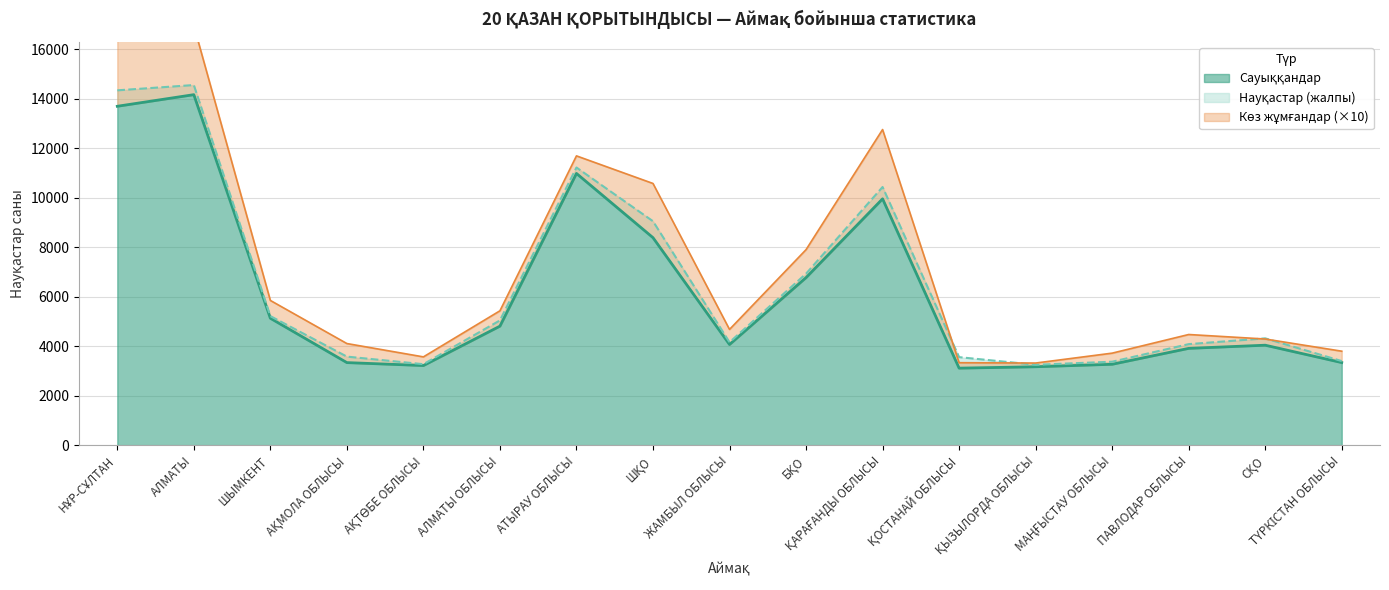

The Сауыққандар series shows 13694 at НҰР-СҰЛТАН. True or false?

True